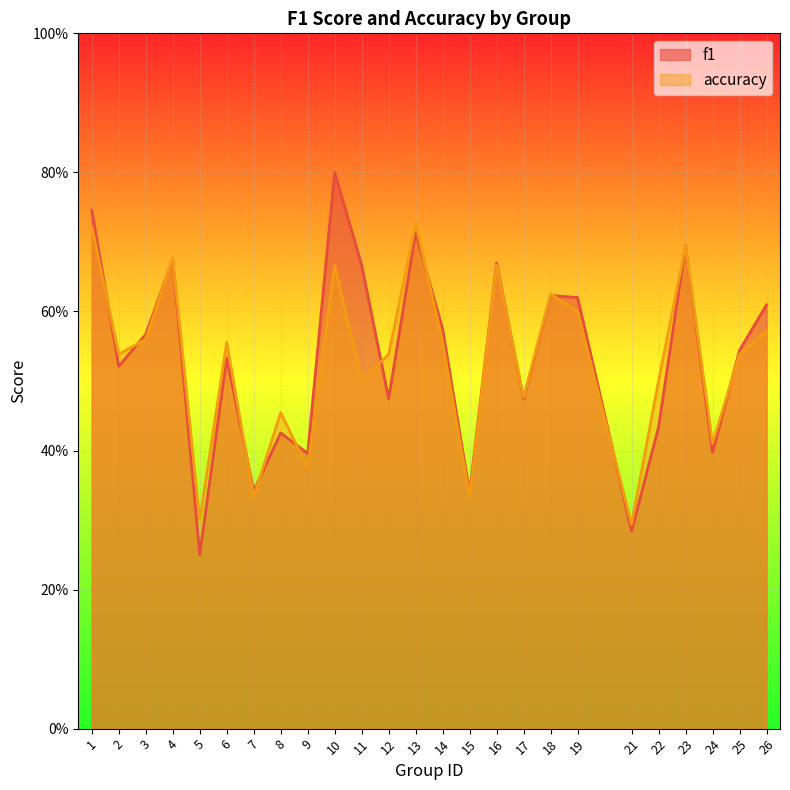

What is the lowest value of the accuracy series?

0.3